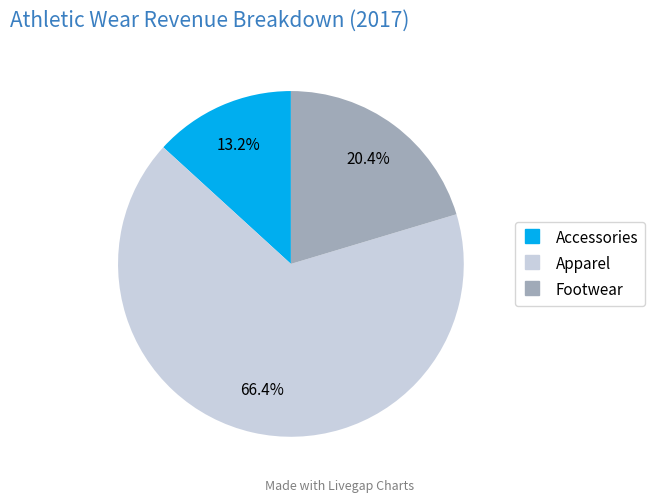

True or false: Accessories accounts for 13% of the total.

True